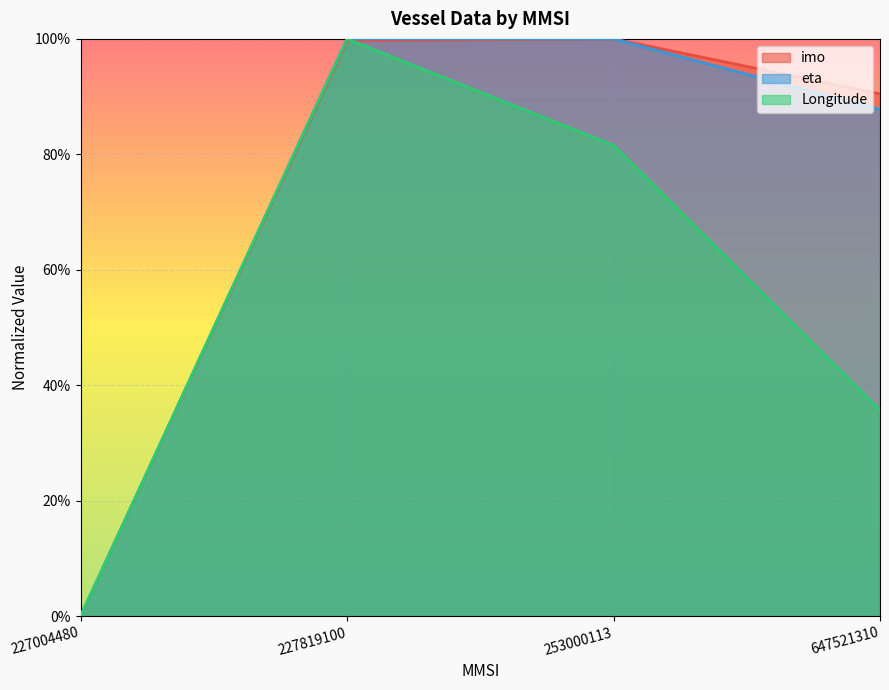

Between 227819100 and 253000113, which is larger?

253000113